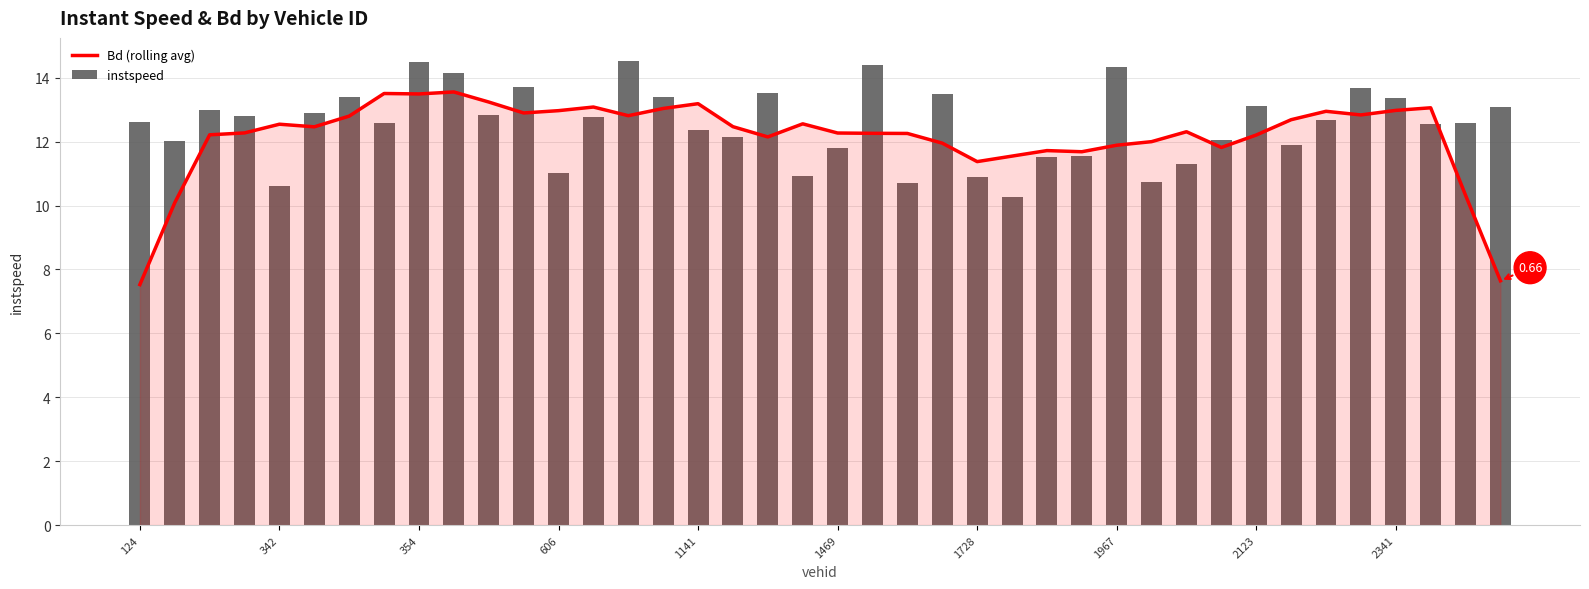

What are all the series names shown in the legend?

Bd (rolling avg), instspeed